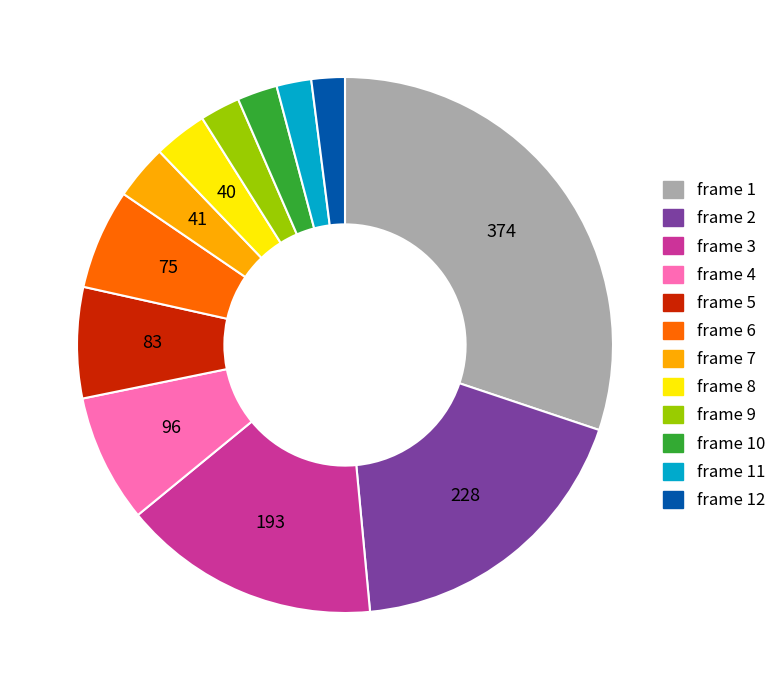

What is the largest slice in the pie chart?

frame 1